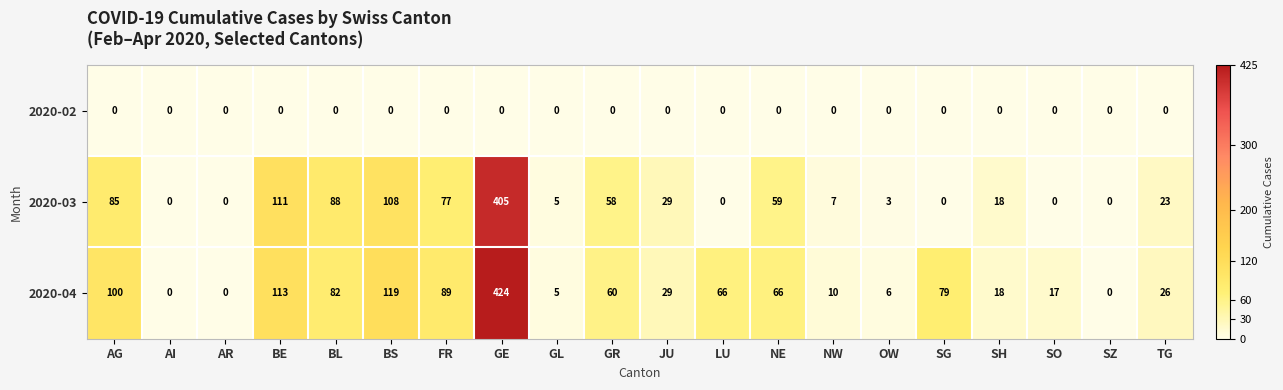

Rank the series by their maximum value, from highest to lowest.

2020-04, 2020-03, 2020-02